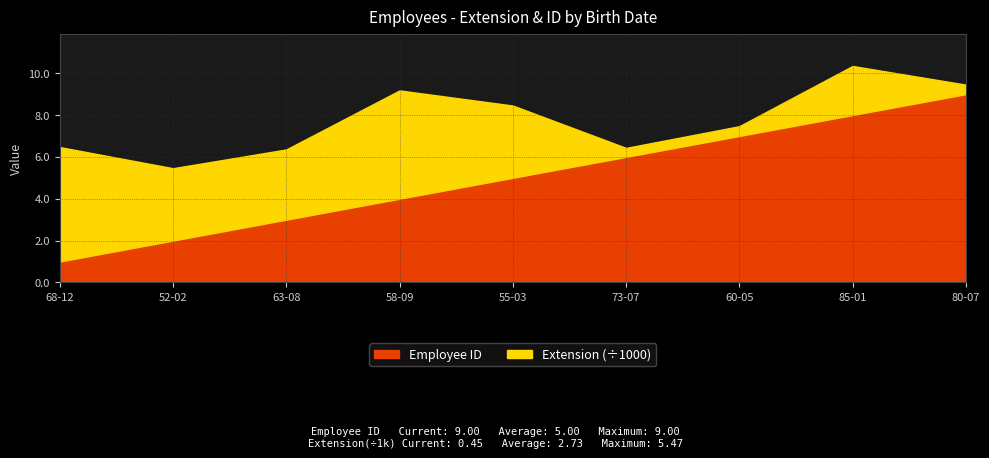

At how many categories does at least one series exceed 3703?

2